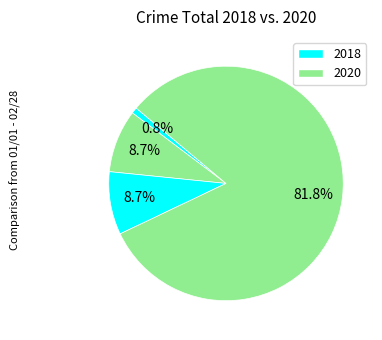

Is there any slice that represents more than half of the pie?

Yes